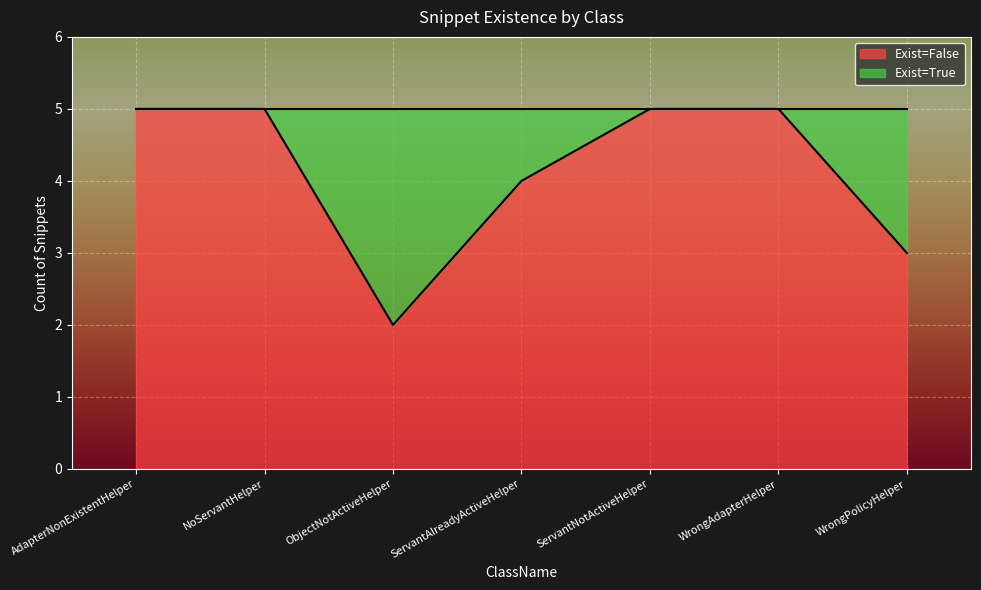

How many lines are shown in the chart?

1